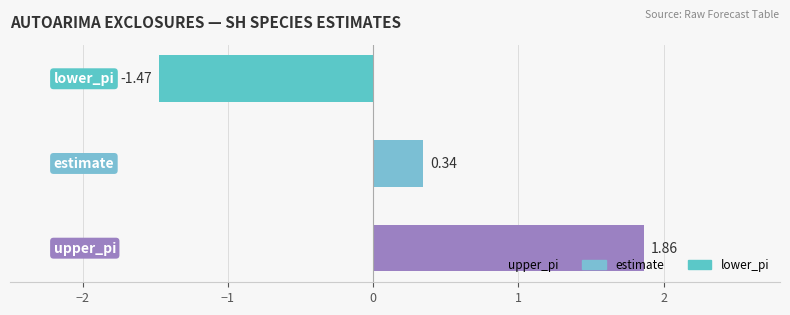

What is the difference between the maximum and minimum values?

3.3